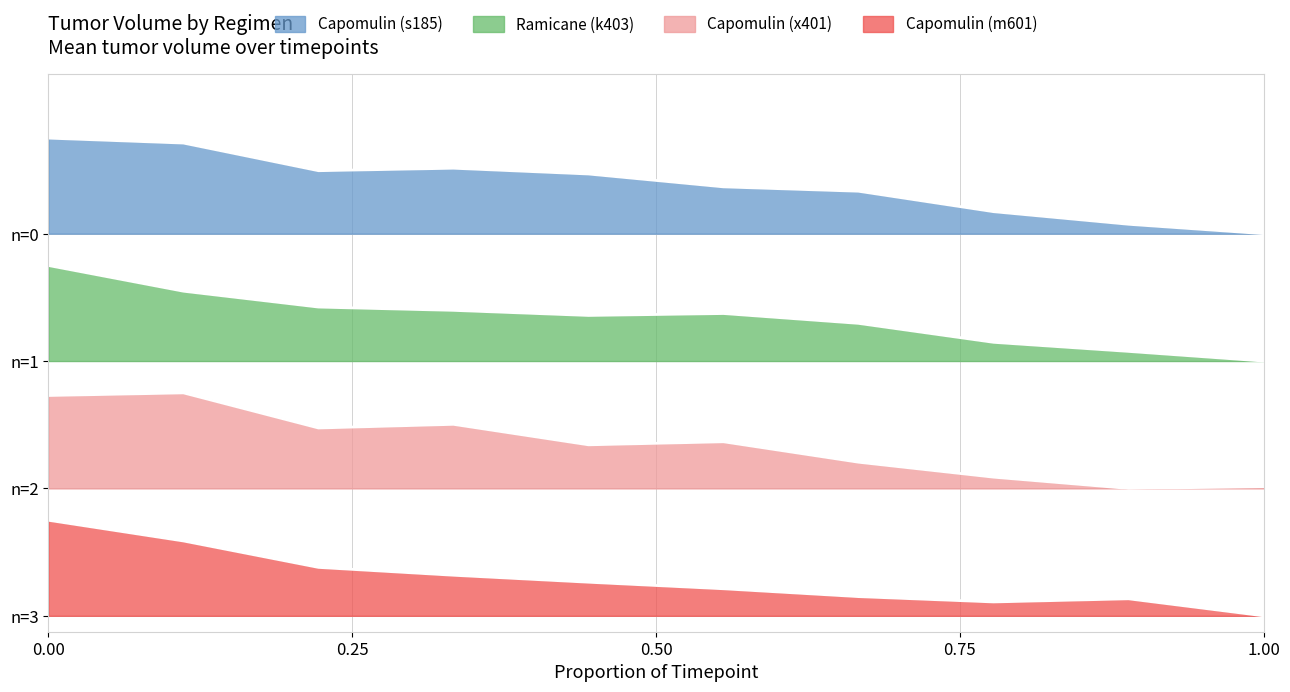

What is the value of the Capomulin_3 point at the 2nd from the left?

4.7